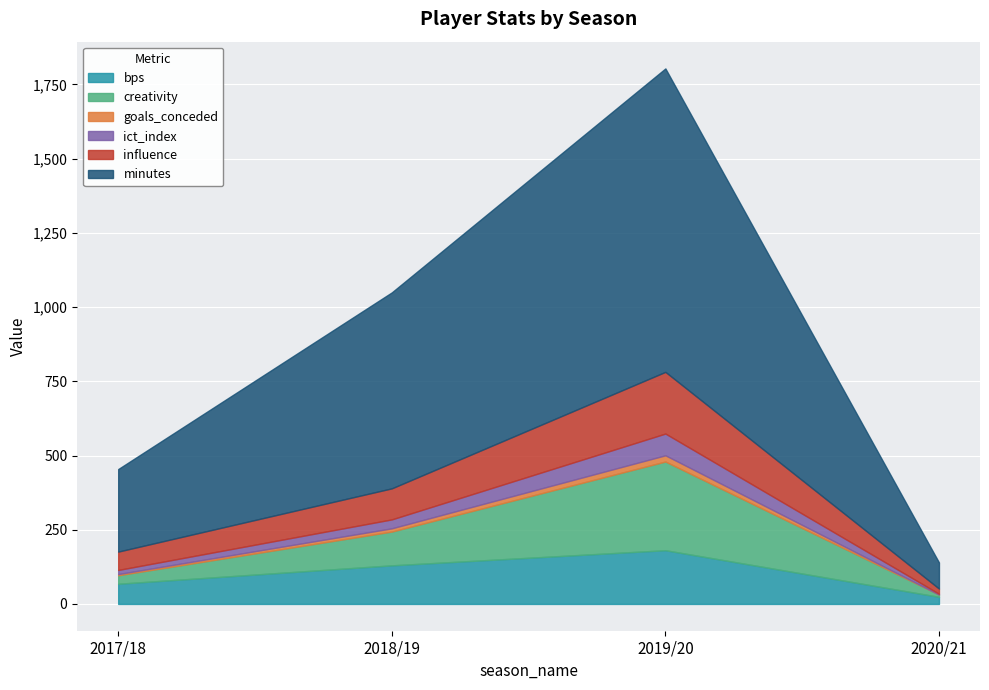

At how many categories does at least one series exceed 843?

1